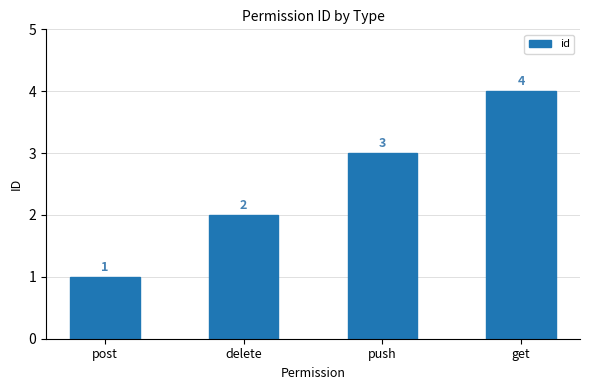

How many data points are less than 3?

2